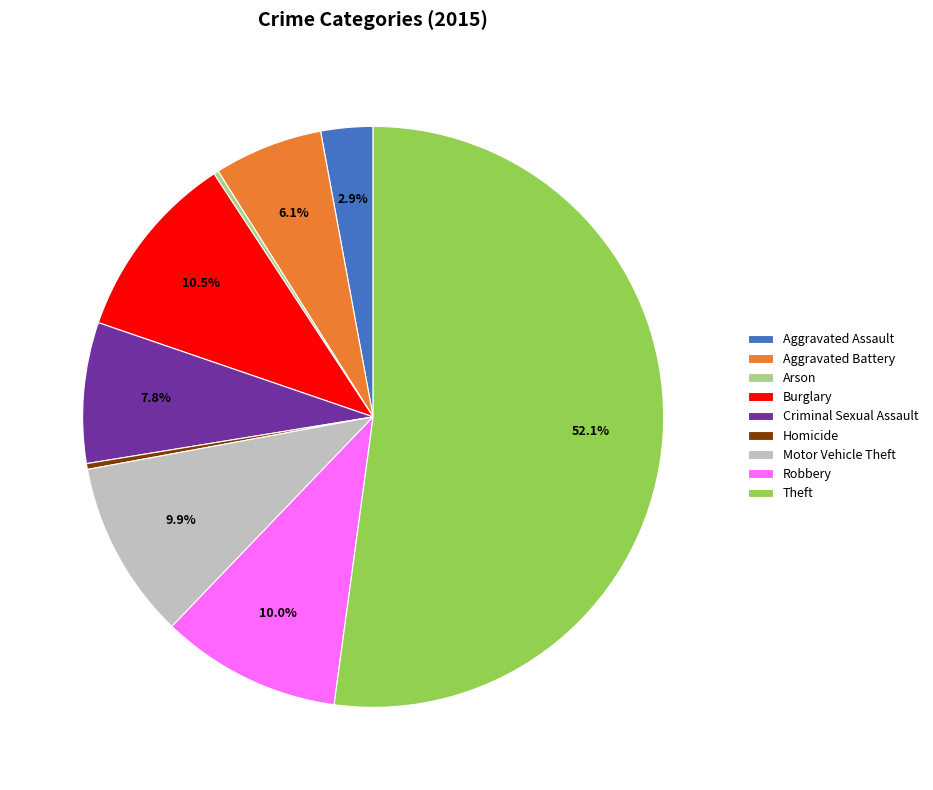

How much of the chart is everything except Criminal Sexual Assault?

92.2%